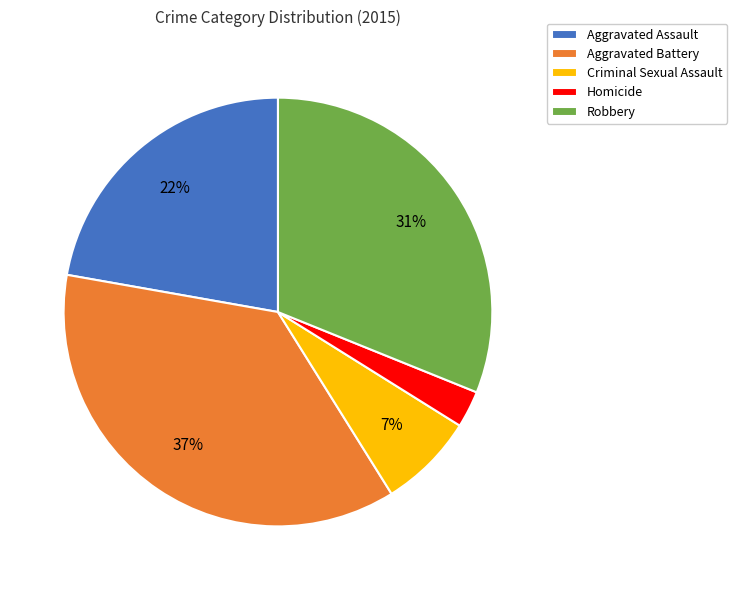

What percentage is the Robbery slice, to the nearest percent?

31%